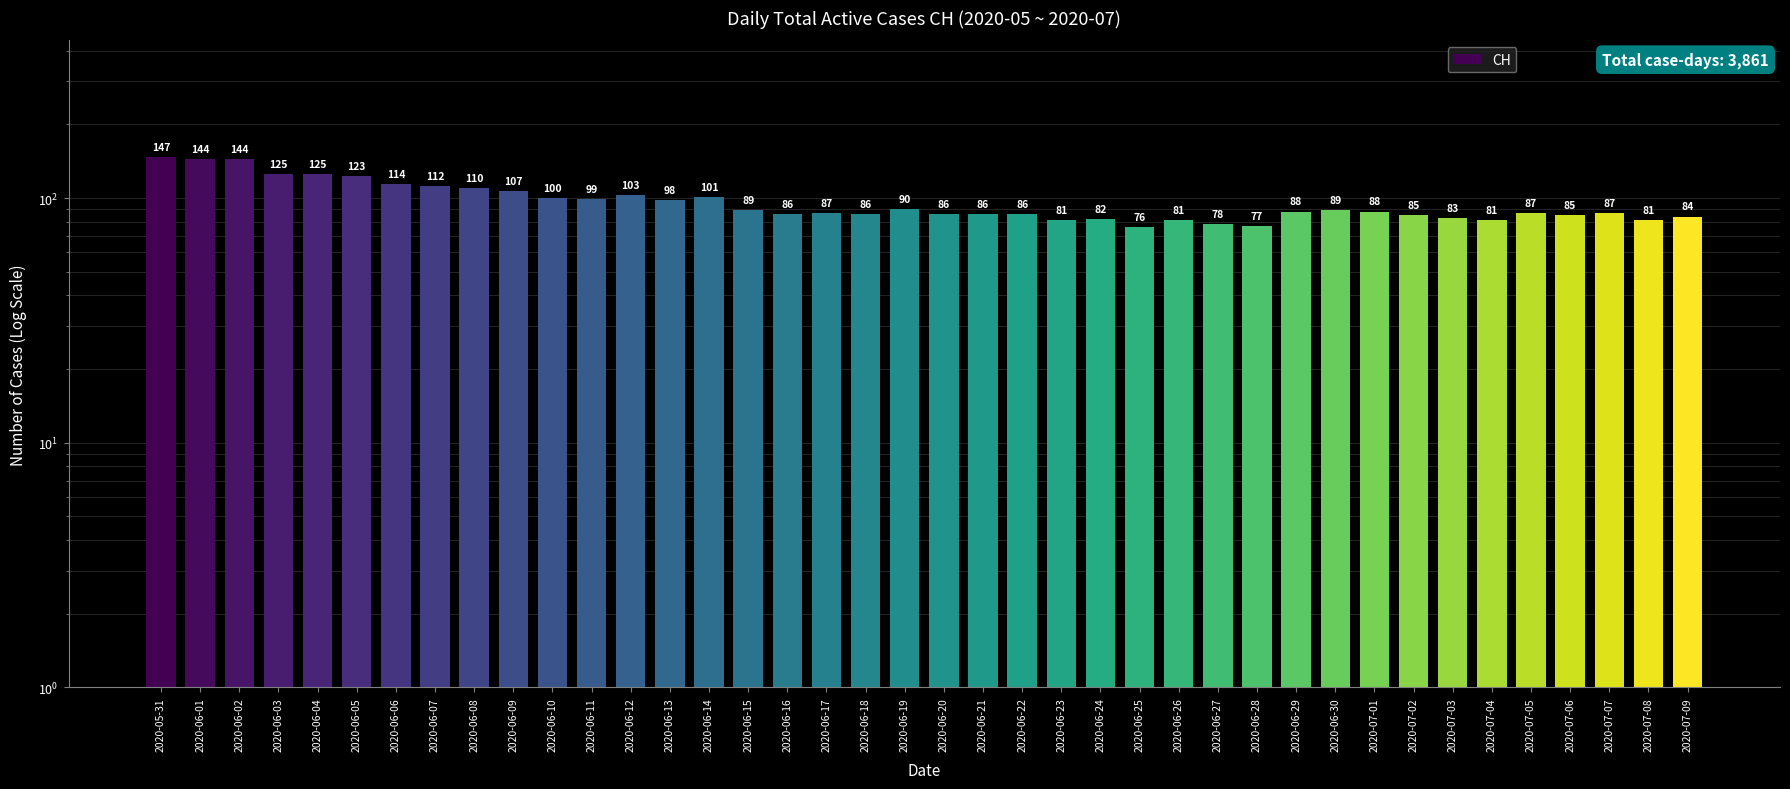

What is the change in value from 2020-06-12 to 2020-06-16?

-17